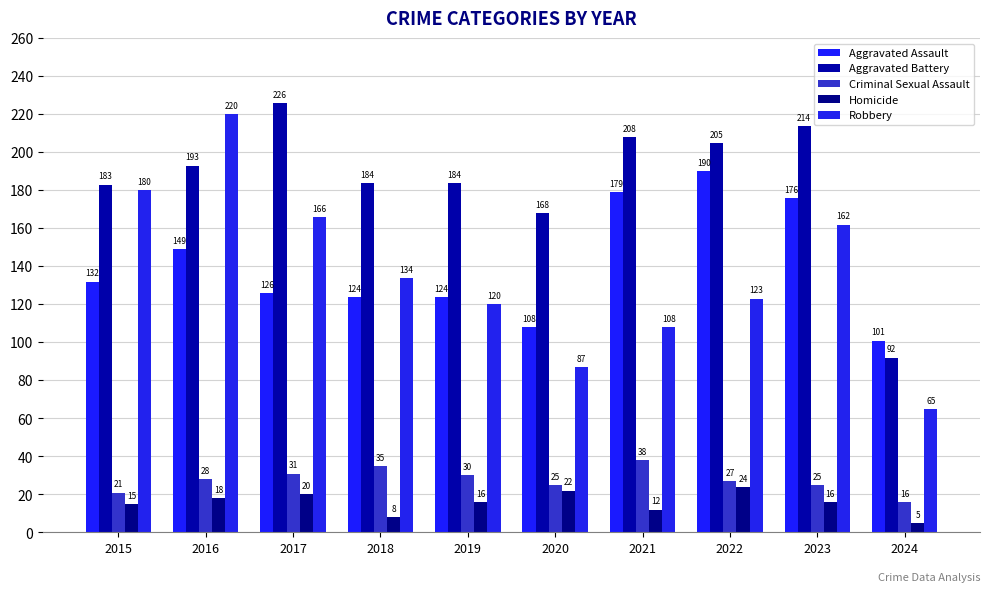

What is the value of the Robbery bar at the 9th from the left?

162